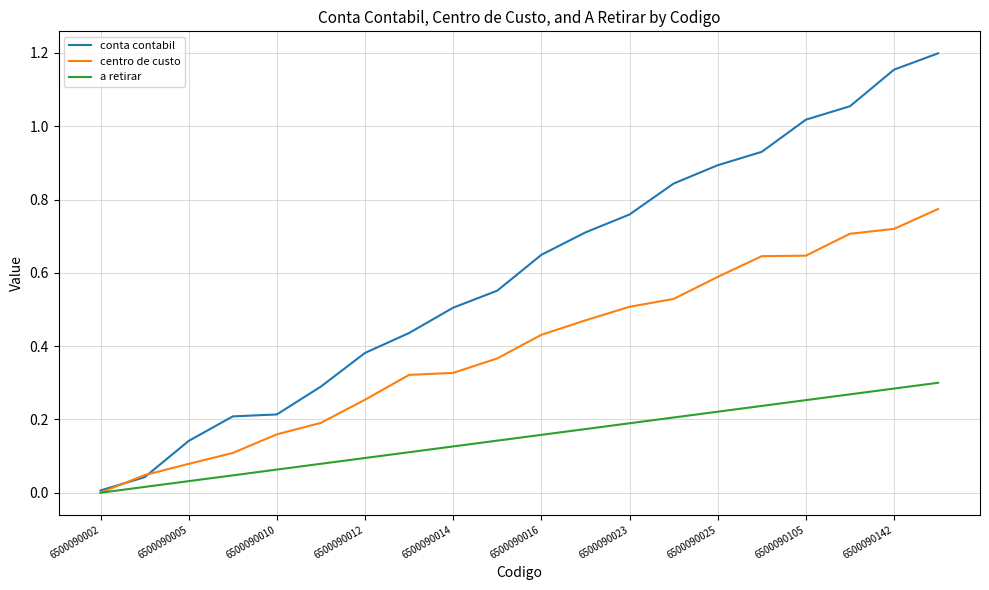

List the series in order of their overall mean, highest first.

conta contabil, centro de custo, a retirar